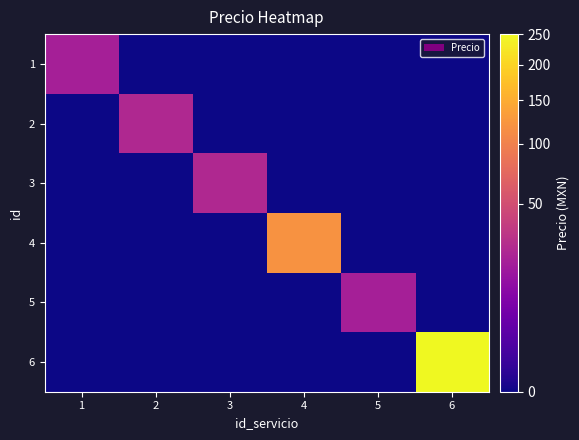

Which has a higher value, 3 or 2?

3